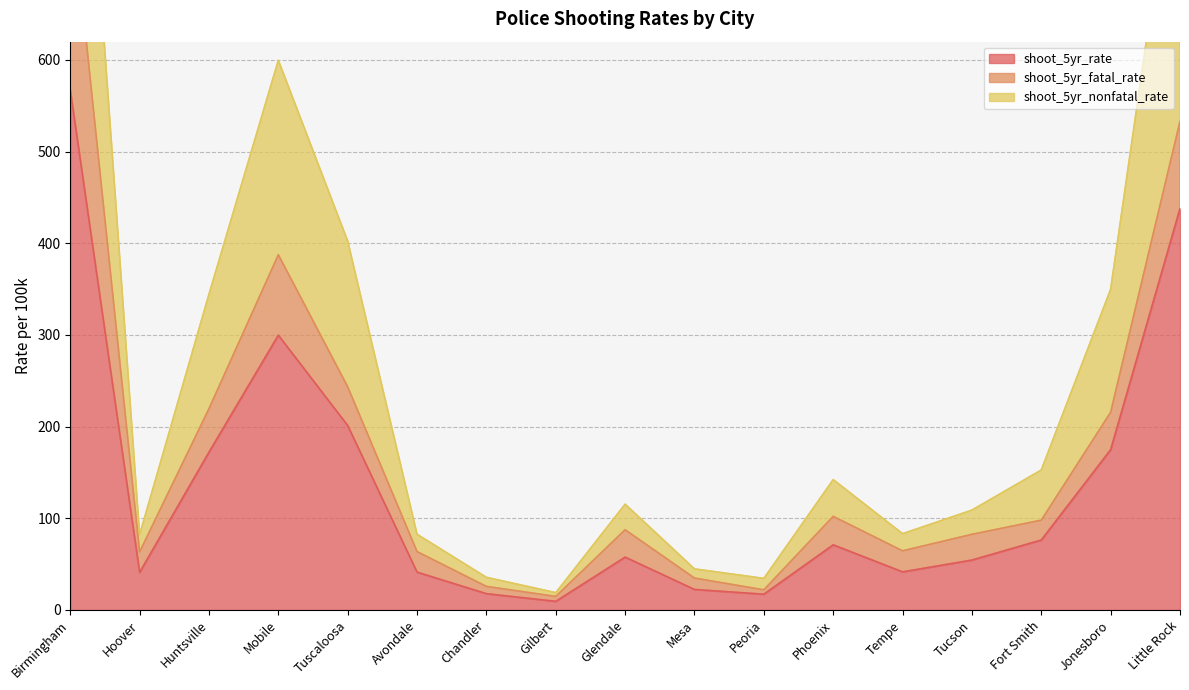

At which category does the chart reach its peak across all series?

Birmingham